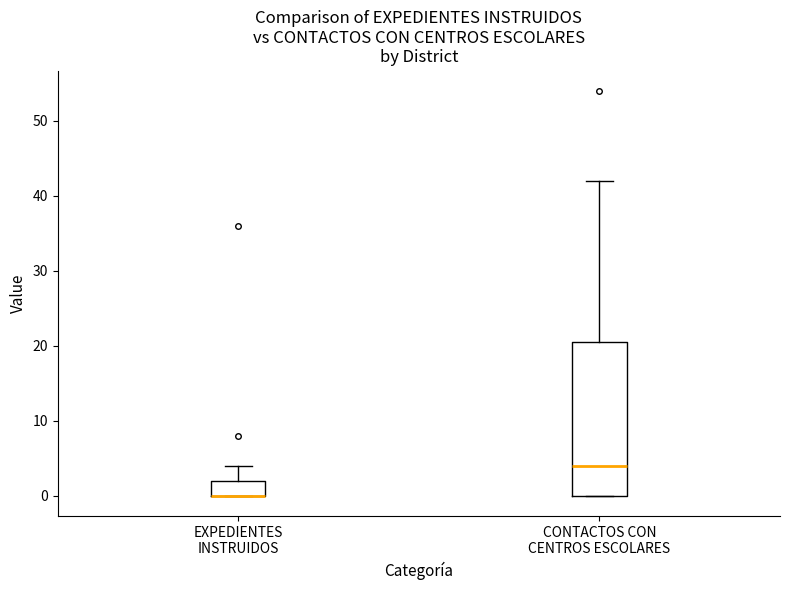

Which box is the tallest, from its lower edge to its upper edge?

CONTACTOS CON CENTROS ESCOLARES